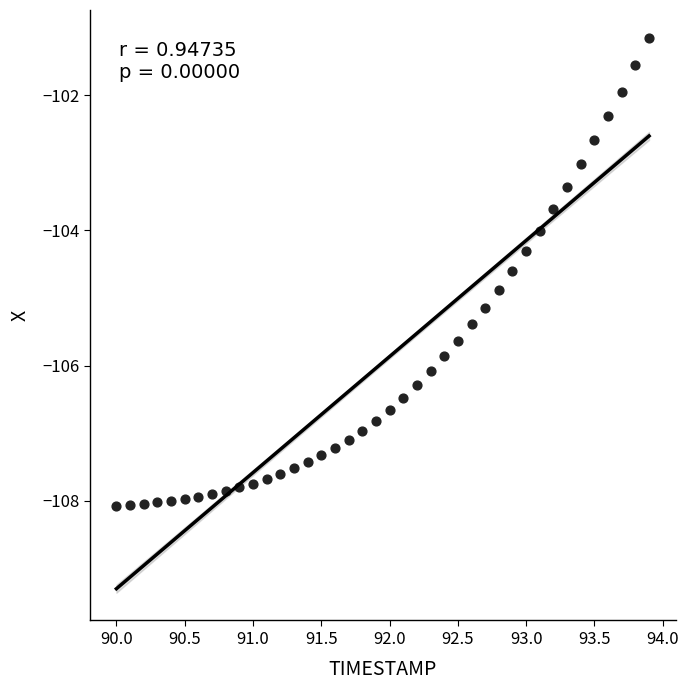

What is the range of Y values (max minus min)?

6.9